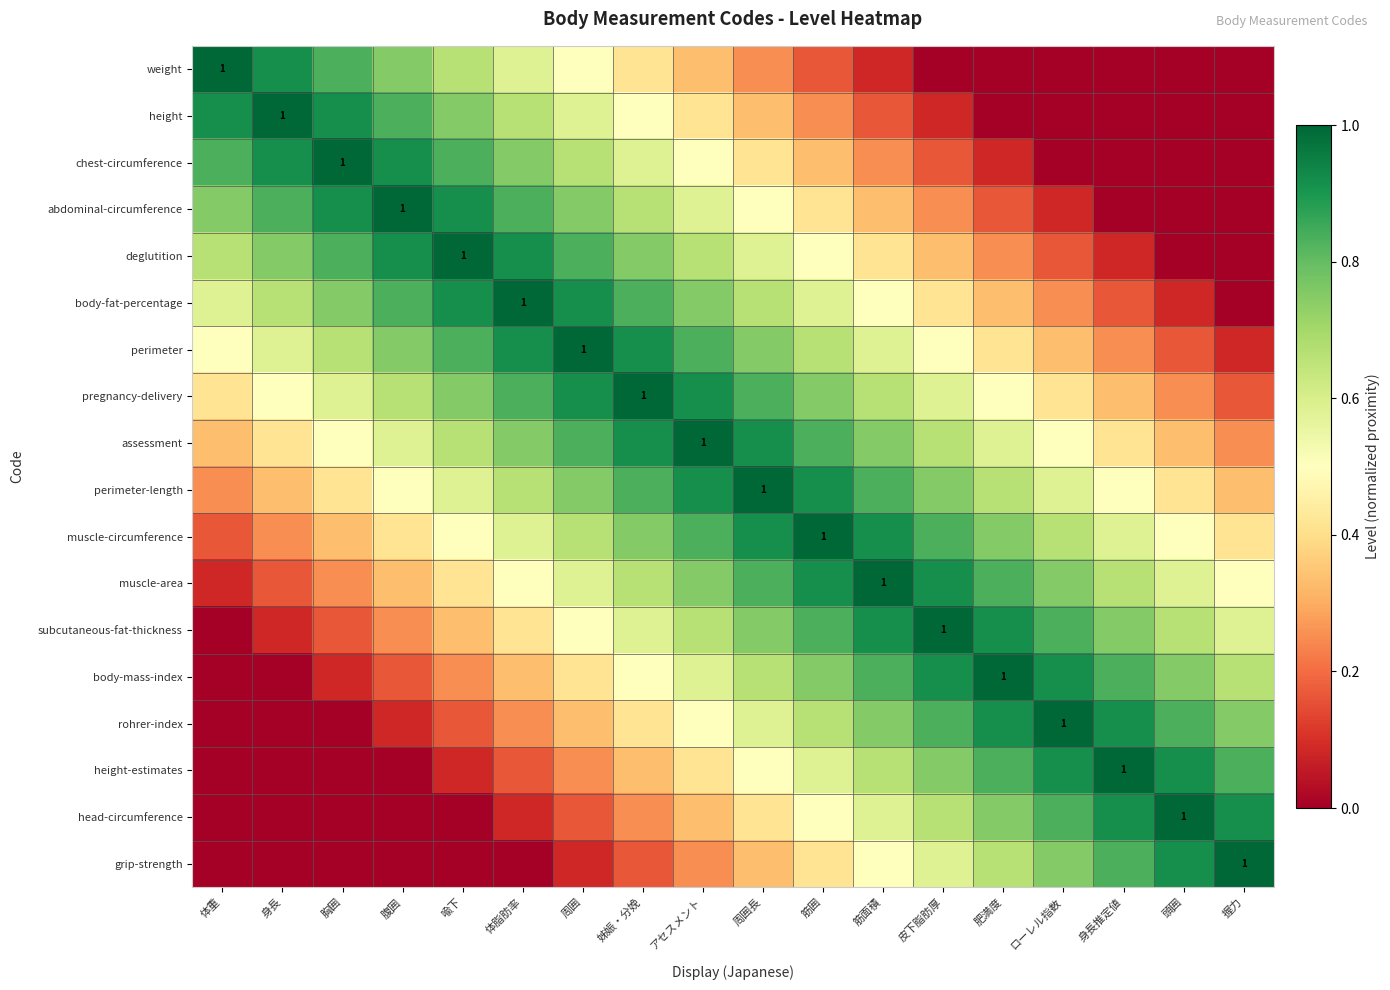

Read the perimeter value at 腹囲.

0.8